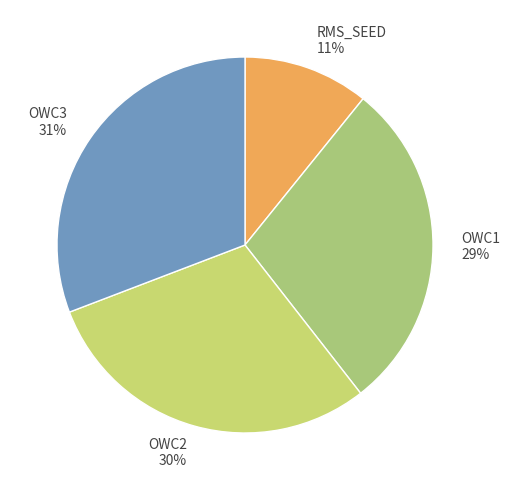

What percentage is the RMS_SEED slice, to the nearest percent?

11%